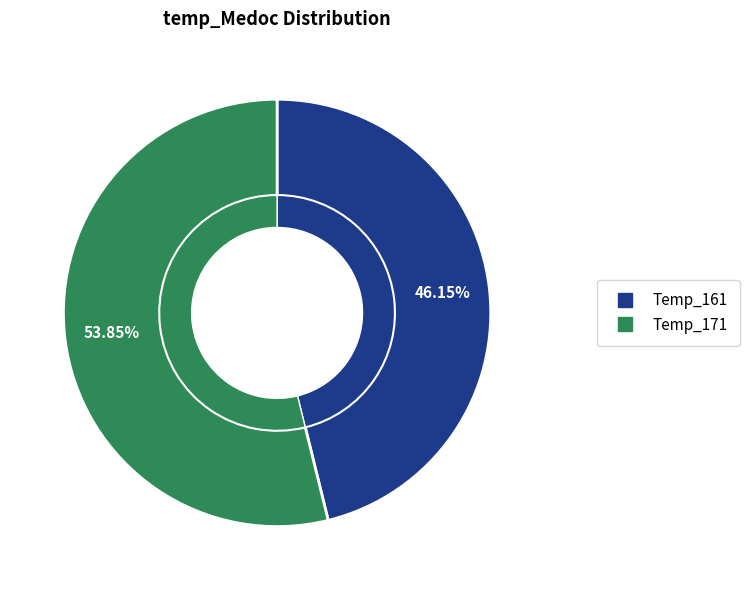

The 161 slice represents 41% of the pie. True or false?

False